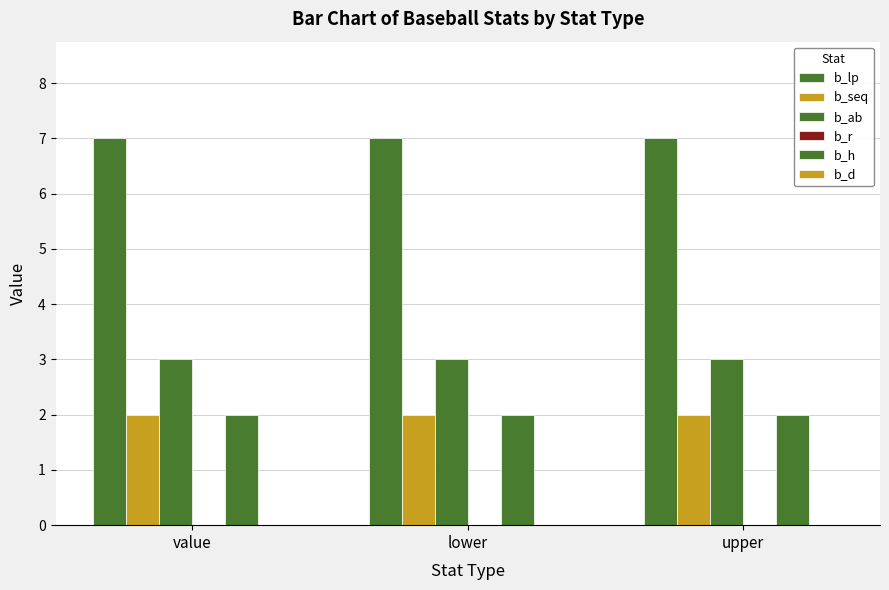

What is the maximum value for b_ab?

3